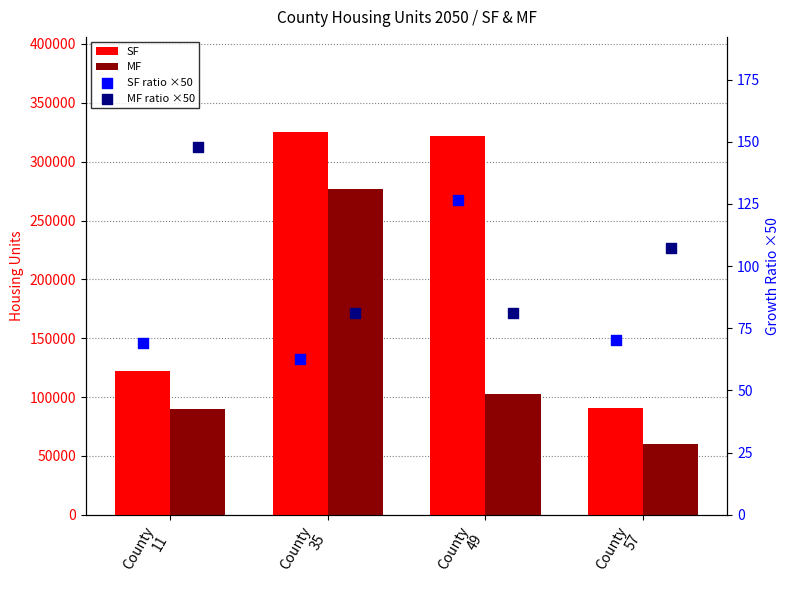

What are all the series names shown in the legend?

SF, MF, SF ratio ×50, MF ratio ×50